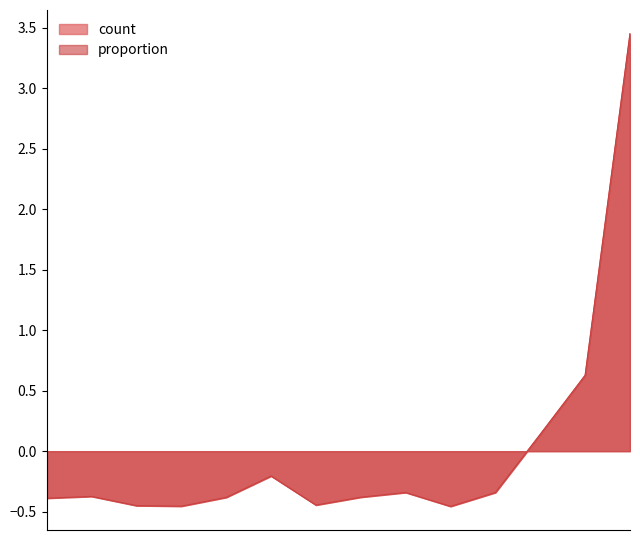

At playing phone games, list the series in order from largest to smallest.

count, proportion